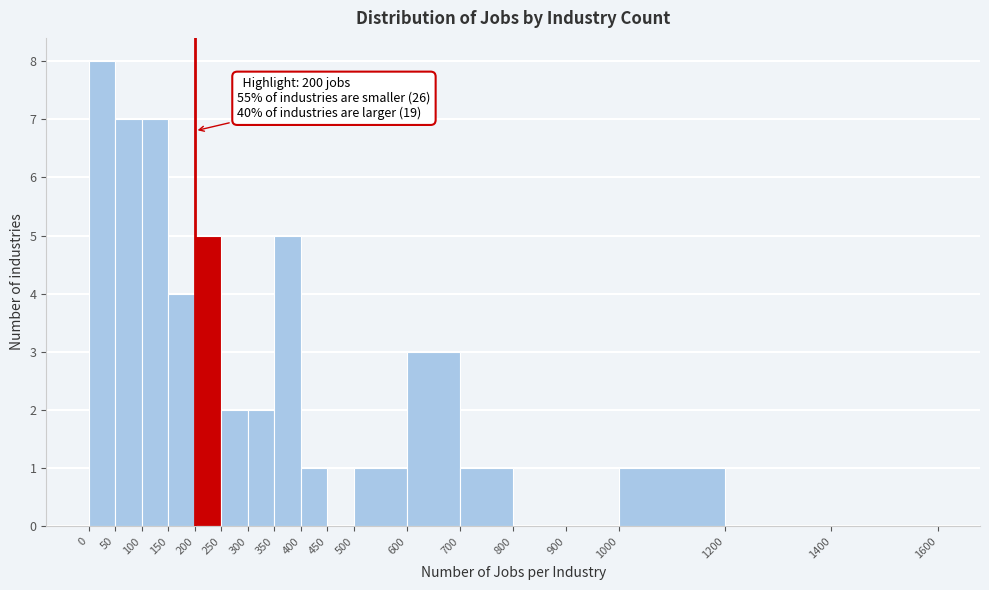

Which range on the x-axis has the tallest bar?

0 to 50